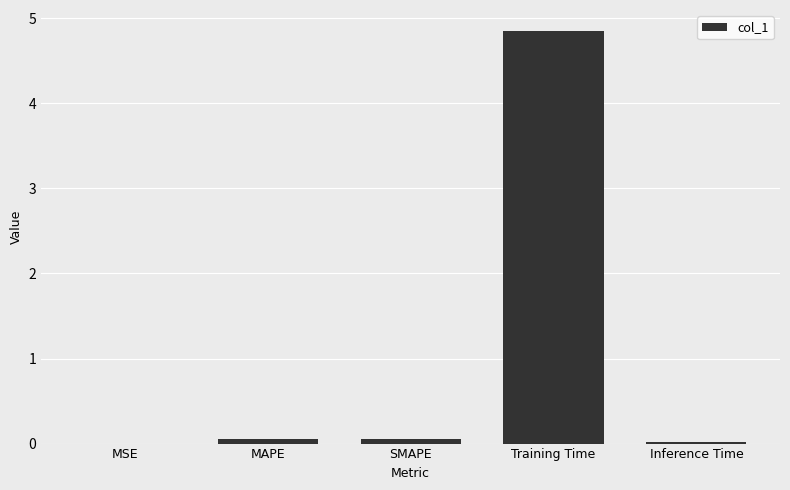

Which category has the highest value across all series?

Training Time